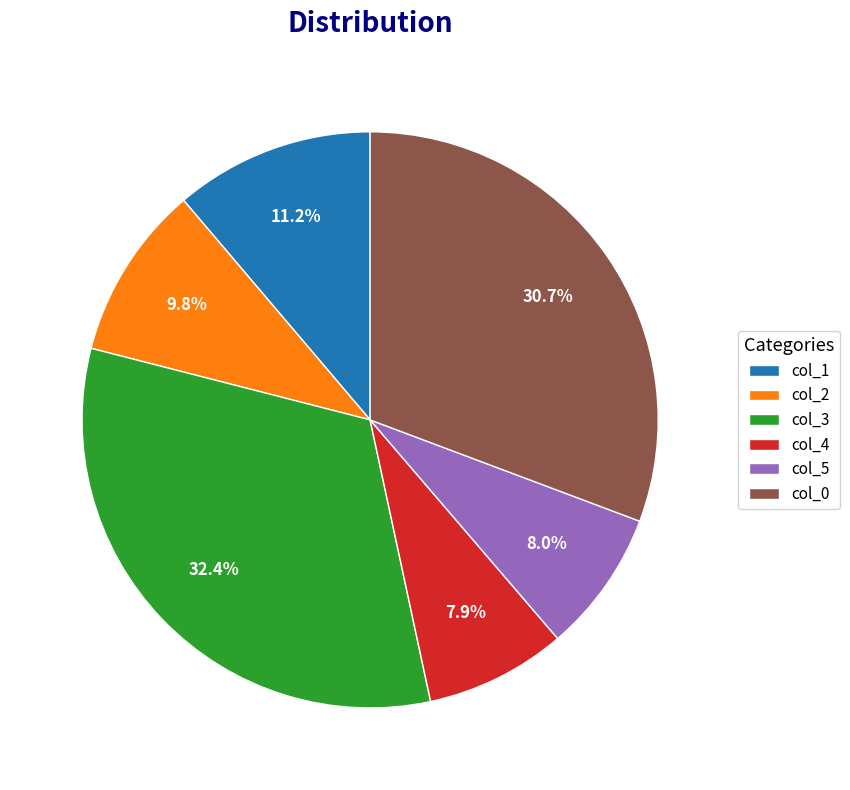

Which category has the biggest portion of the pie?

col_3